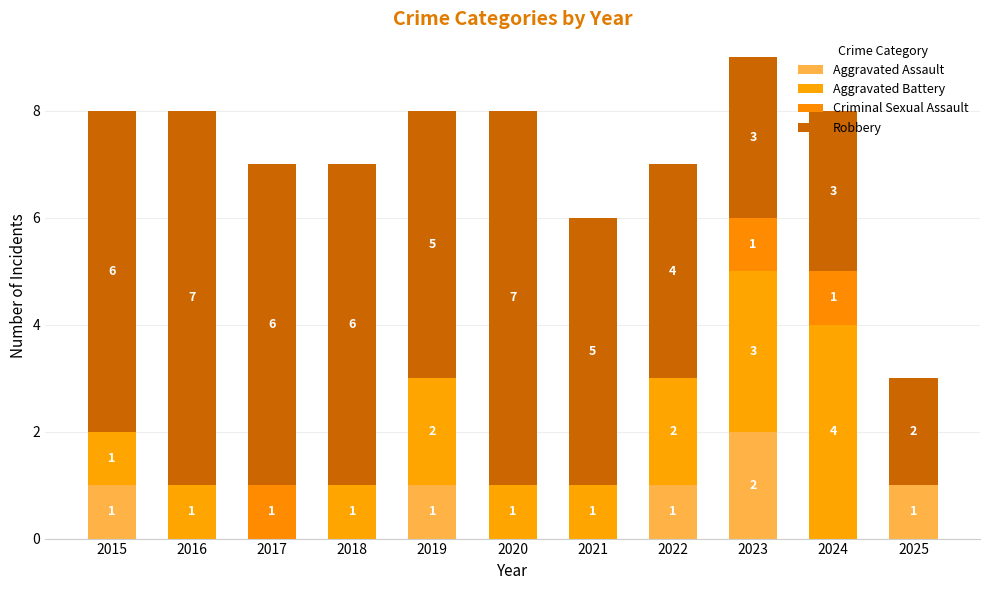

Does the chart contain stacked bars?

Yes